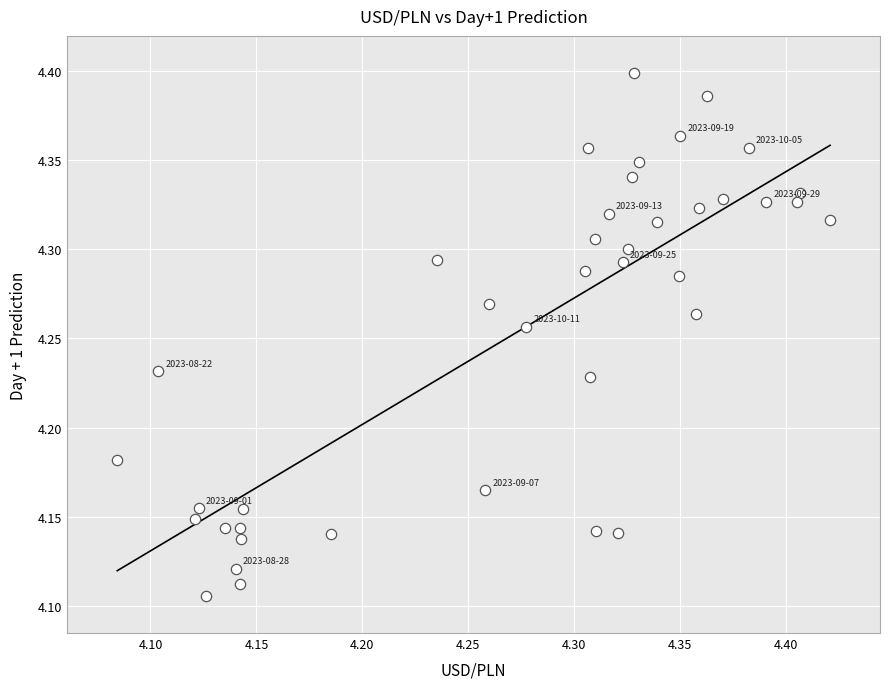

What is the range of Y values (max minus min)?

0.3